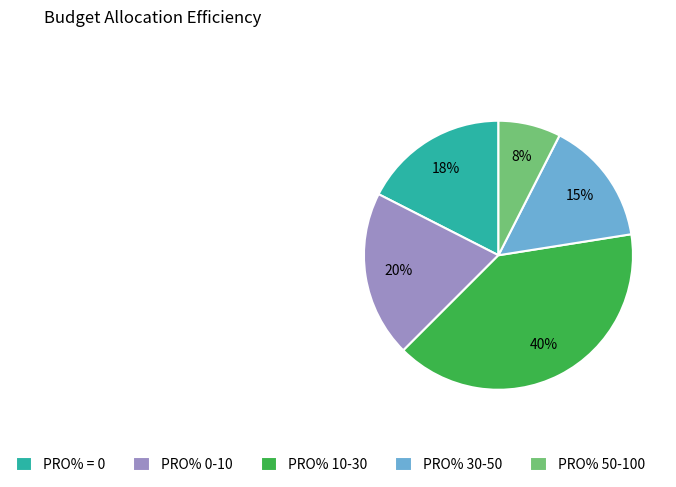

What is the ratio of the value at PRO% 10-30 to the value at PRO% 0-10?

2.0